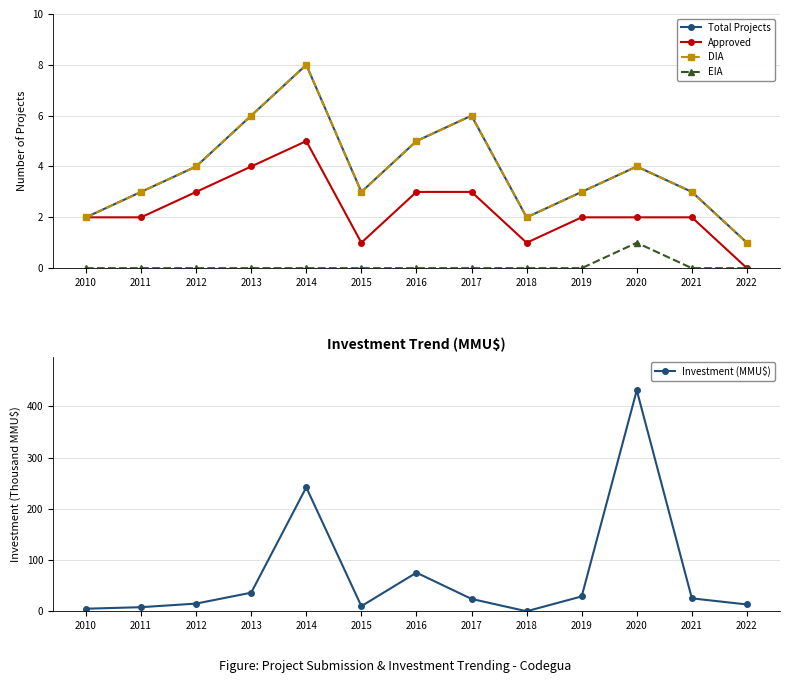

List the series in order of their peak value, highest first.

Investment (MMU$), Total Projects, DIA, Approved, EIA